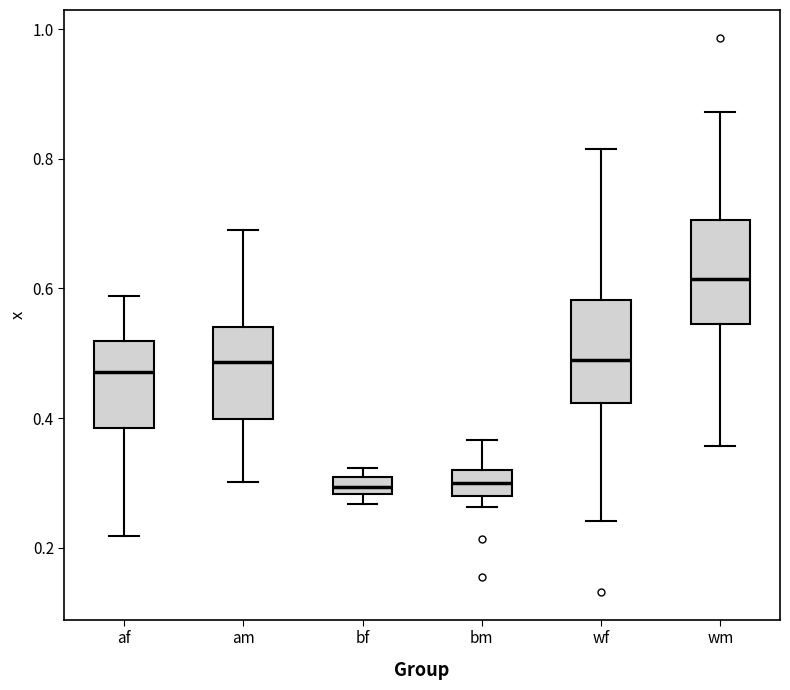

Where does the lower whisker of the box for wf end on the y-axis? The values are not printed on the chart, so give them approximately, as read against the axis.

0.24